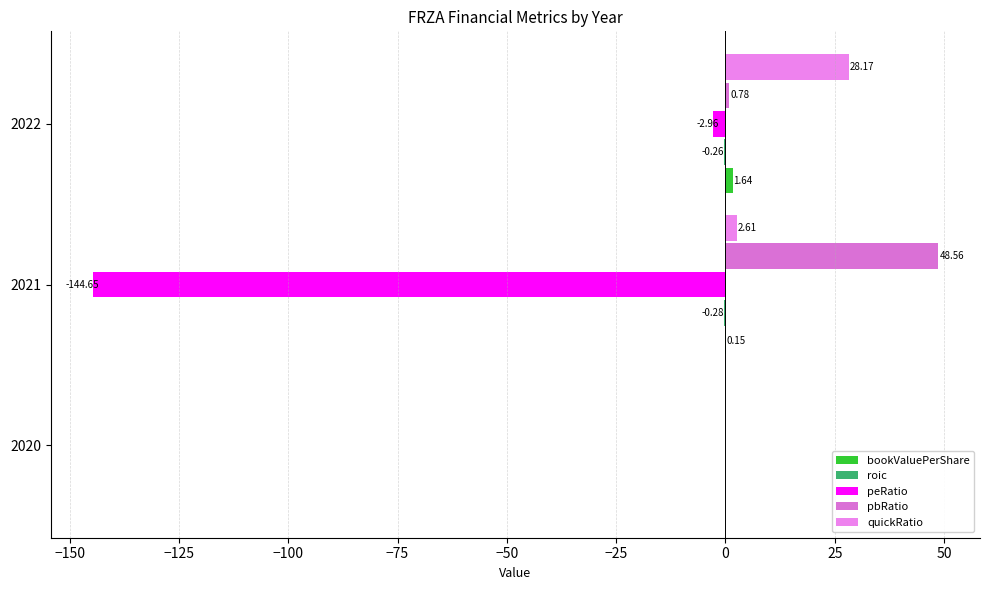

What is the difference between the maximum and minimum values in the bookValuePerShare series?

1.6